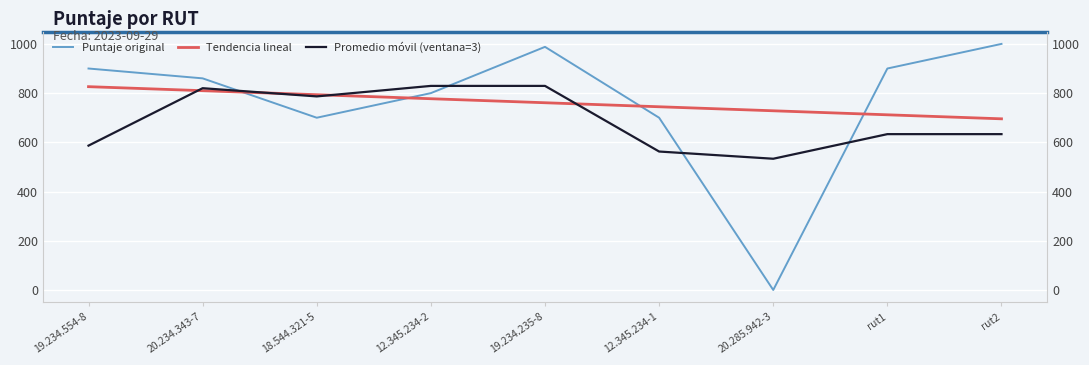

How many data points in Tendencia lineal are above 760?

5